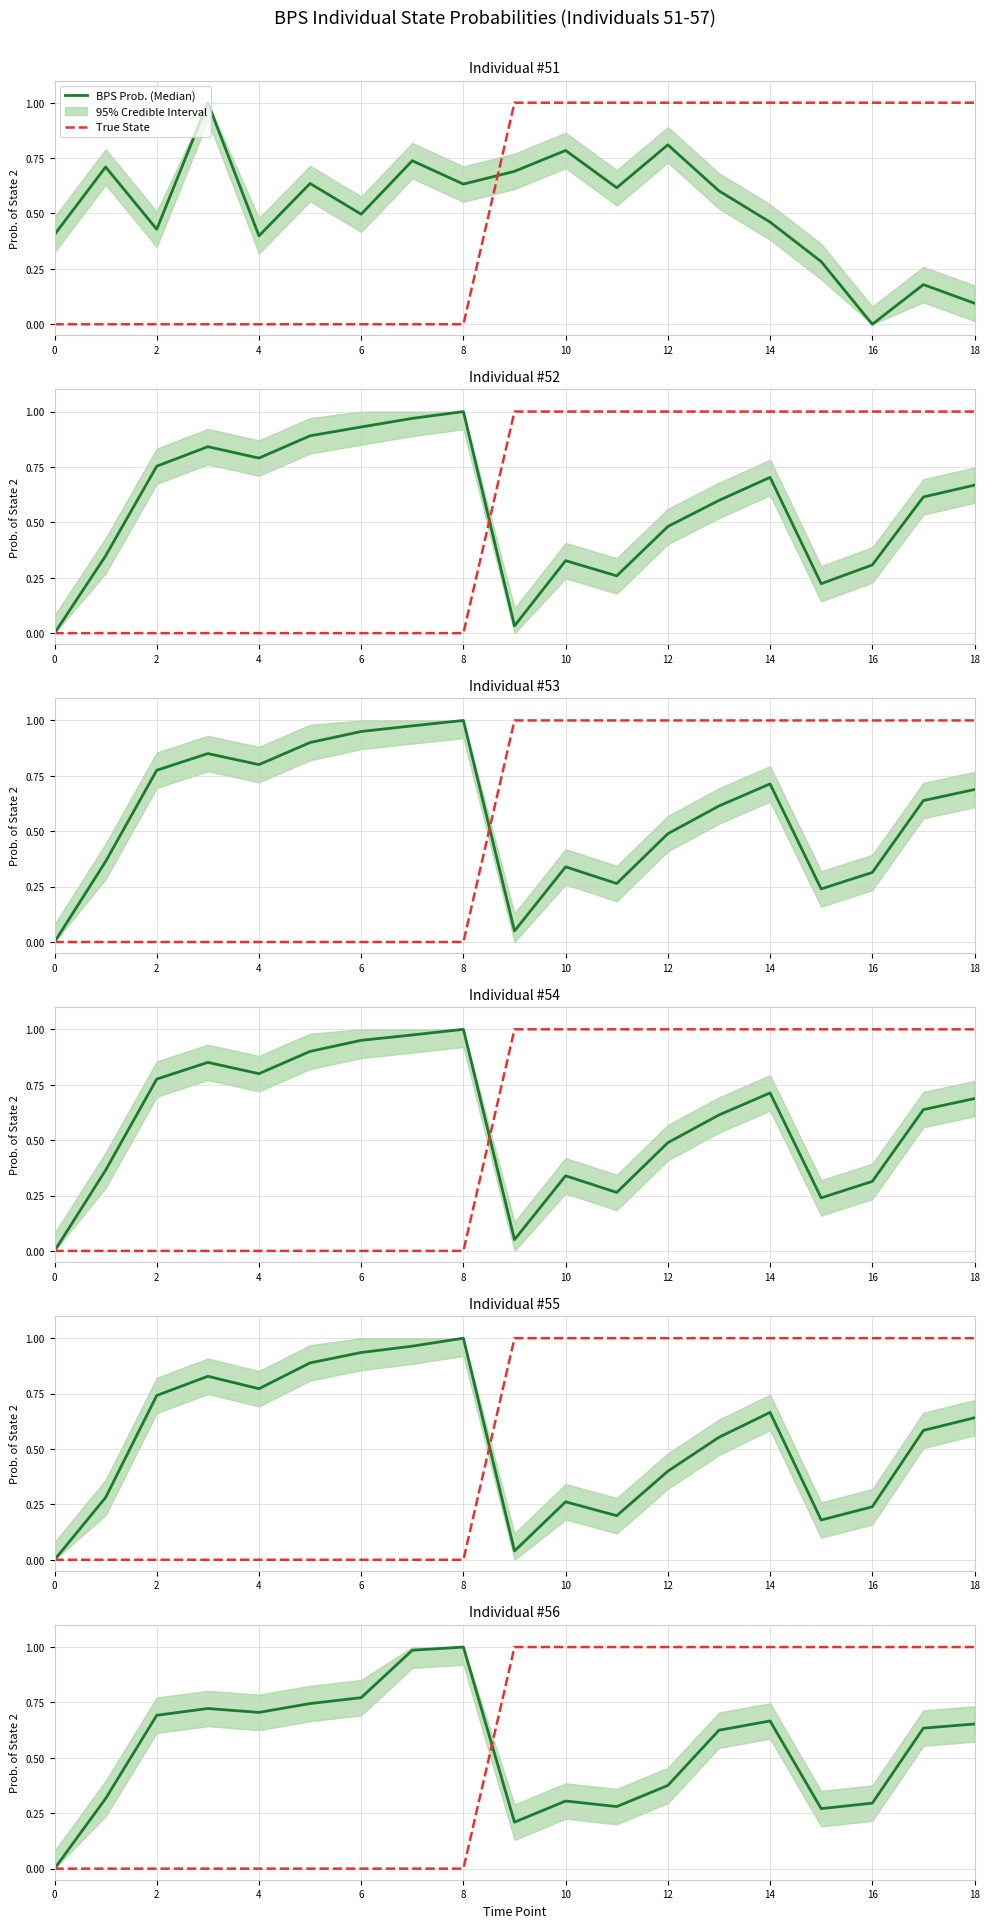

Is this an area chart (filled region under the line)?

No